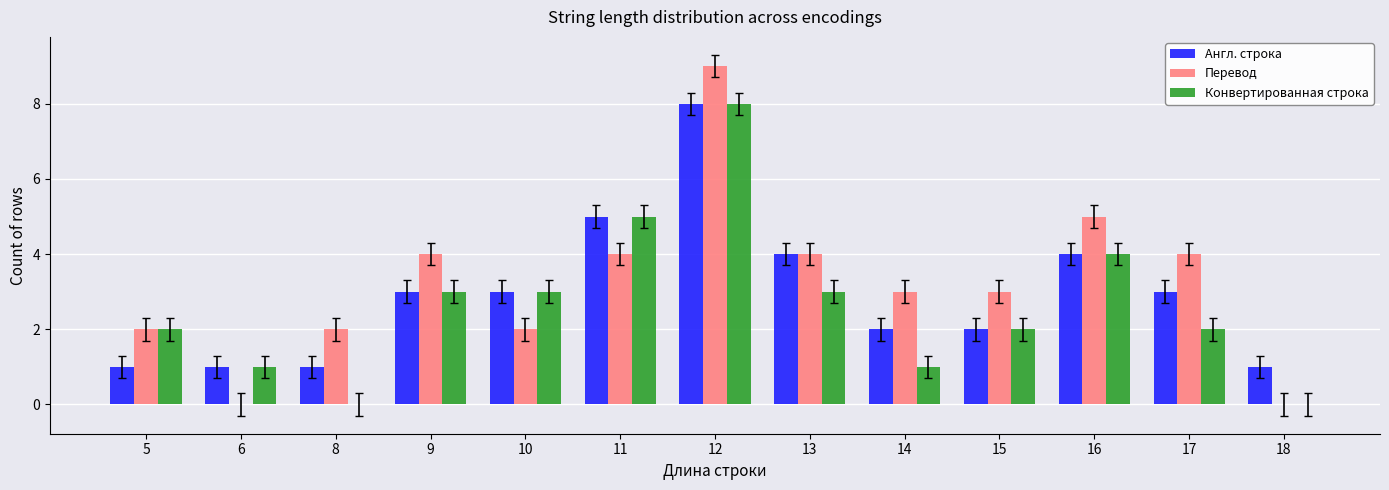

Which category has the highest value in the Перевод series?

12